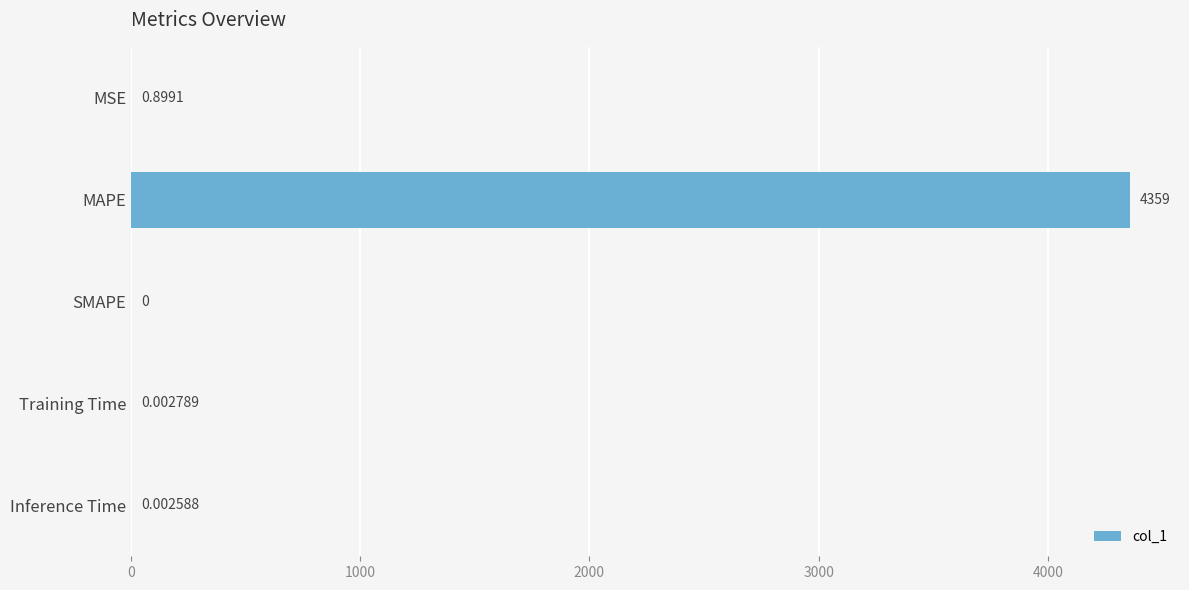

At which category does the chart reach its peak across all series?

MAPE